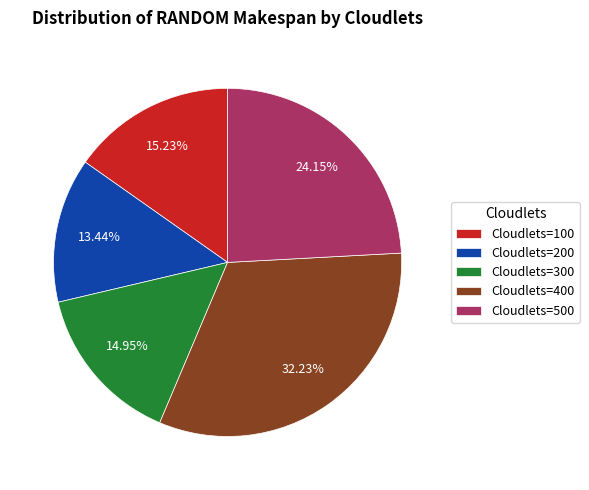

Is there any slice that represents more than half of the pie?

No